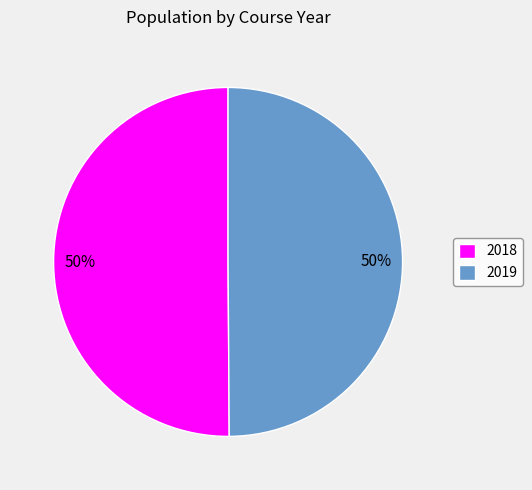

Is the sum of 2019 and 2018 greater than half?

Yes